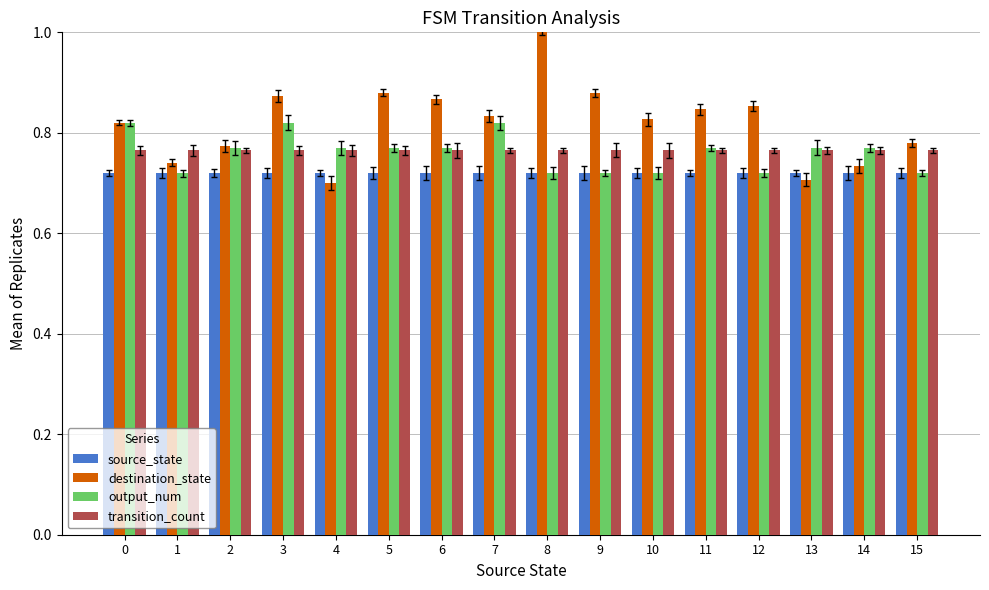

Are the bars horizontal?

No